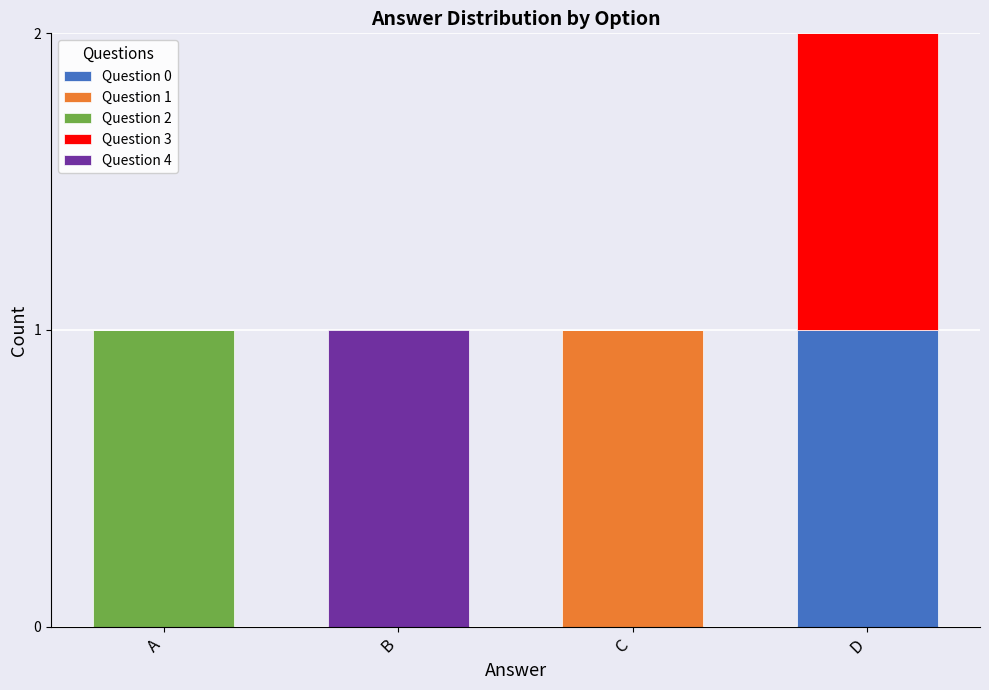

At which category is the sum across all series the highest?

D